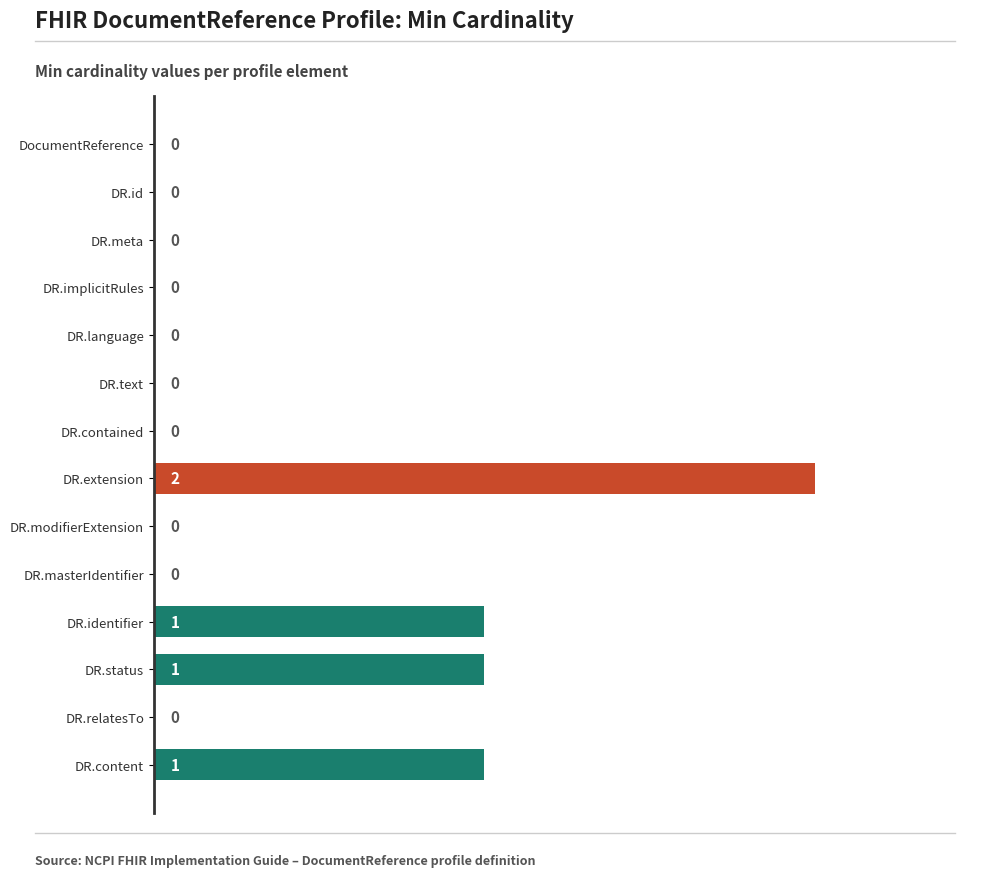

Is it true that the value at DR.contained is -1?

False